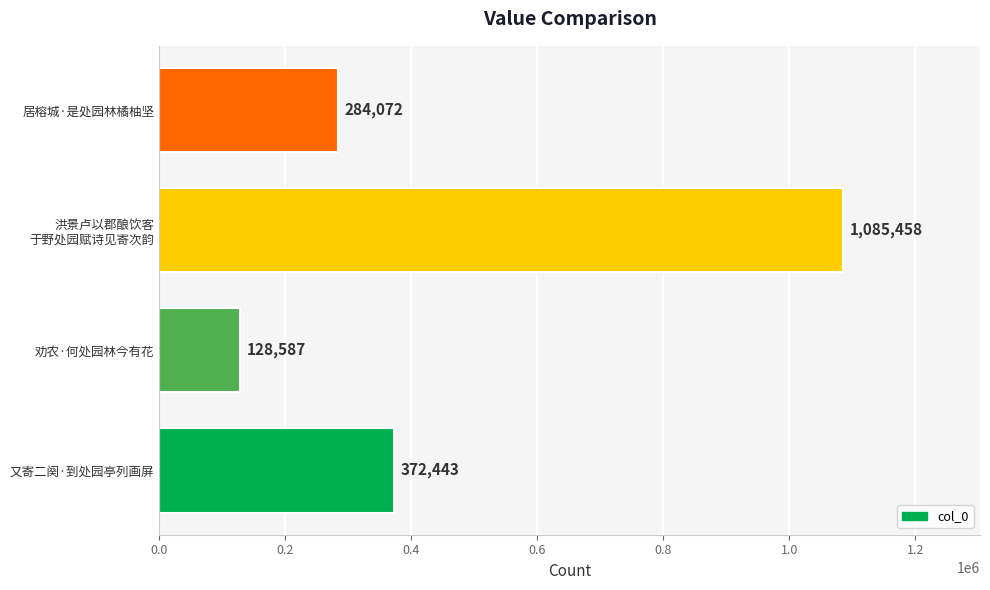

What is the sum of all values?

1870560